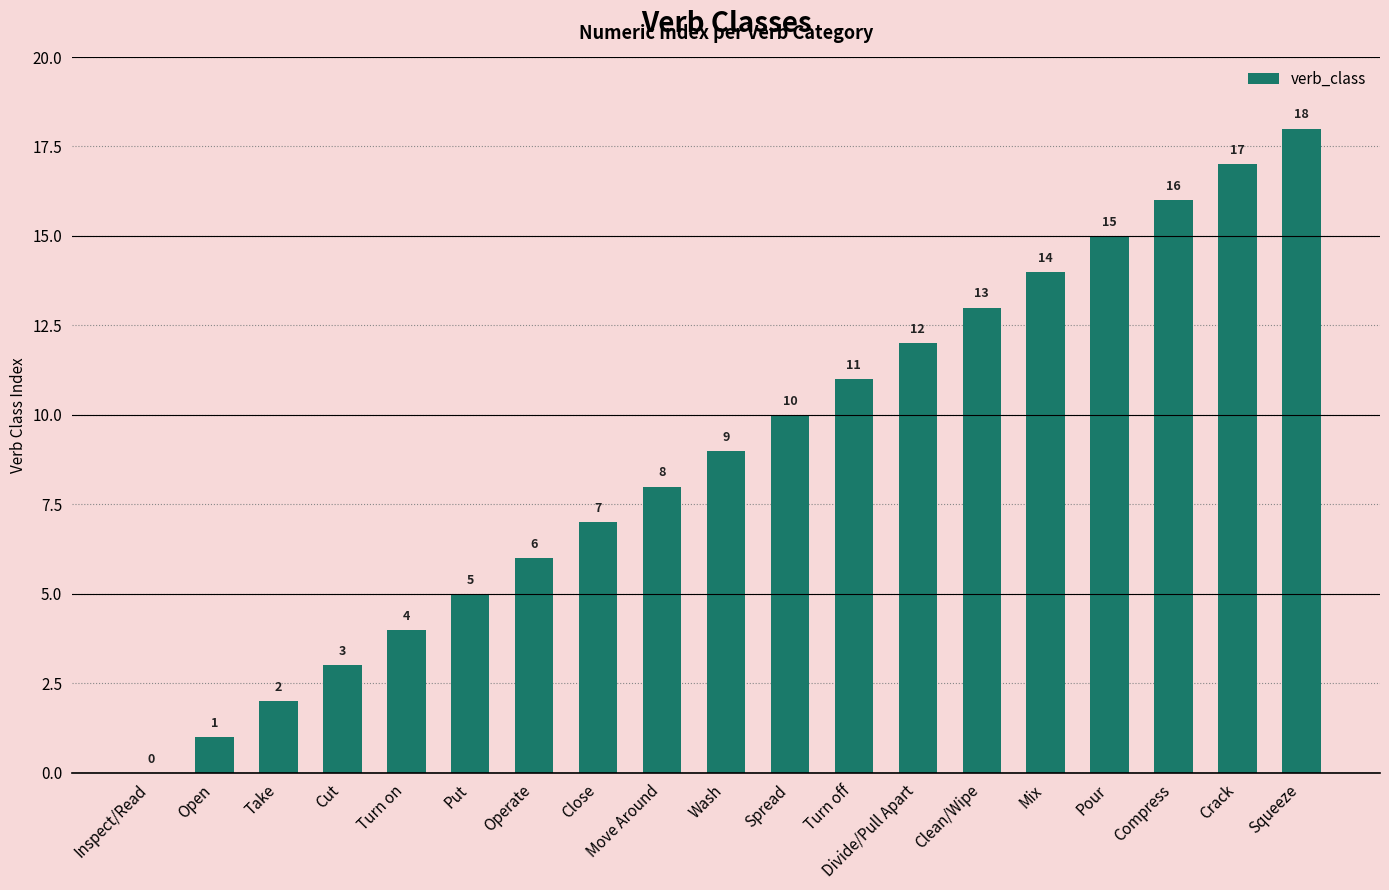

How many series are shown in this chart?

1